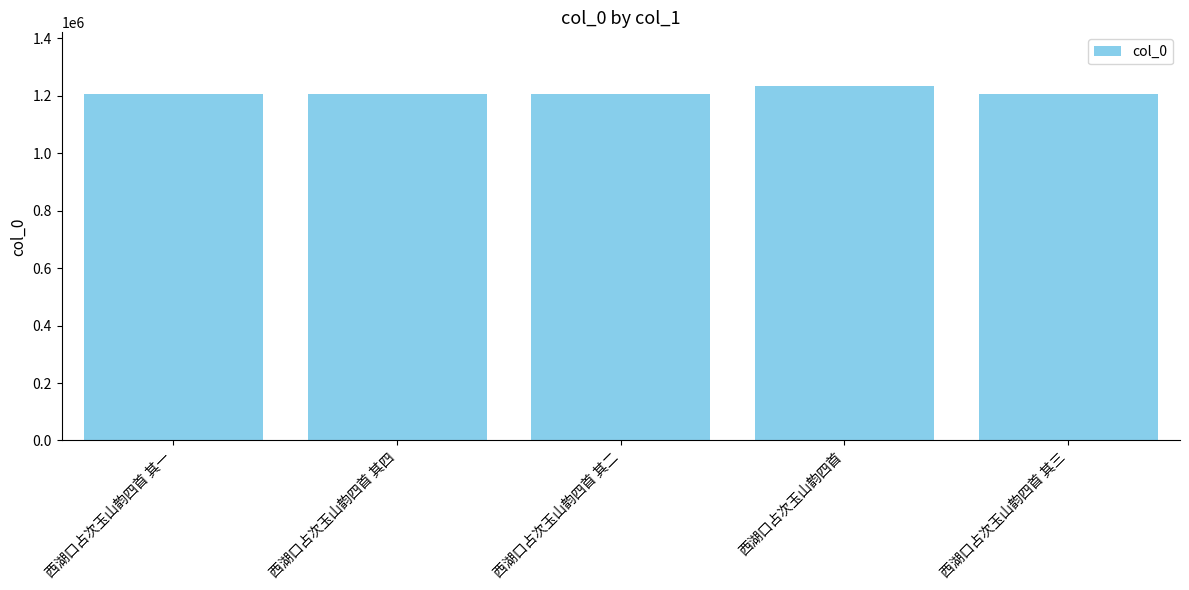

How many values are below 1207580?

2